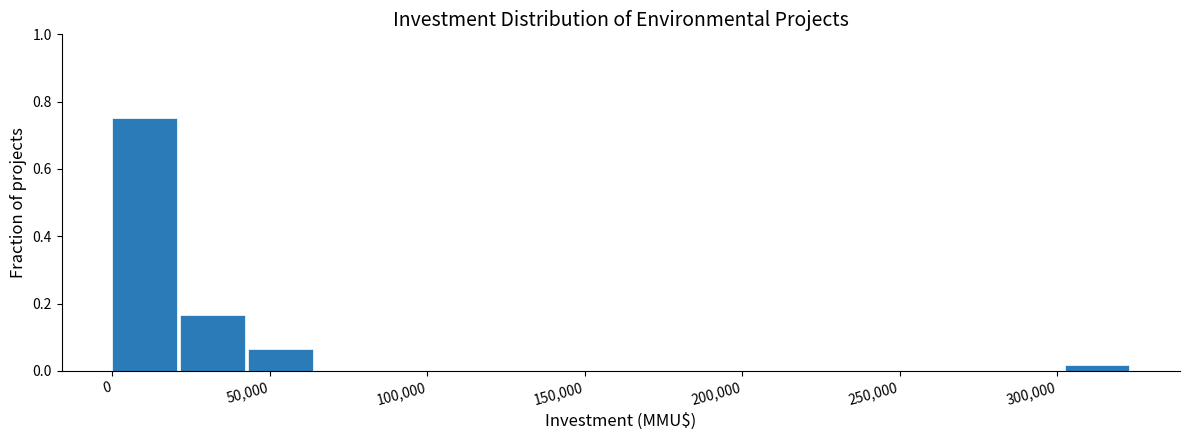

Reading left to right, transcribe this chart: for each bar, give the range it covers on the x-axis and its height. Neither the bar edges nor the heights are printed on the chart, so give them approximately, as read against the axes.

0 to 20000: 0.76
20000 to 45000: 0.16
45000 to 65000: 0.06
65000 to 85000: 0
85000 to 110000: 0
110000 to 130000: 0
130000 to 150000: 0
150000 to 175000: 0
175000 to 195000: 0
195000 to 215000: 0
215000 to 240000: 0
240000 to 260000: 0
260000 to 280000: 0
280000 to 300000: 0
300000 to 325000: under 0.02